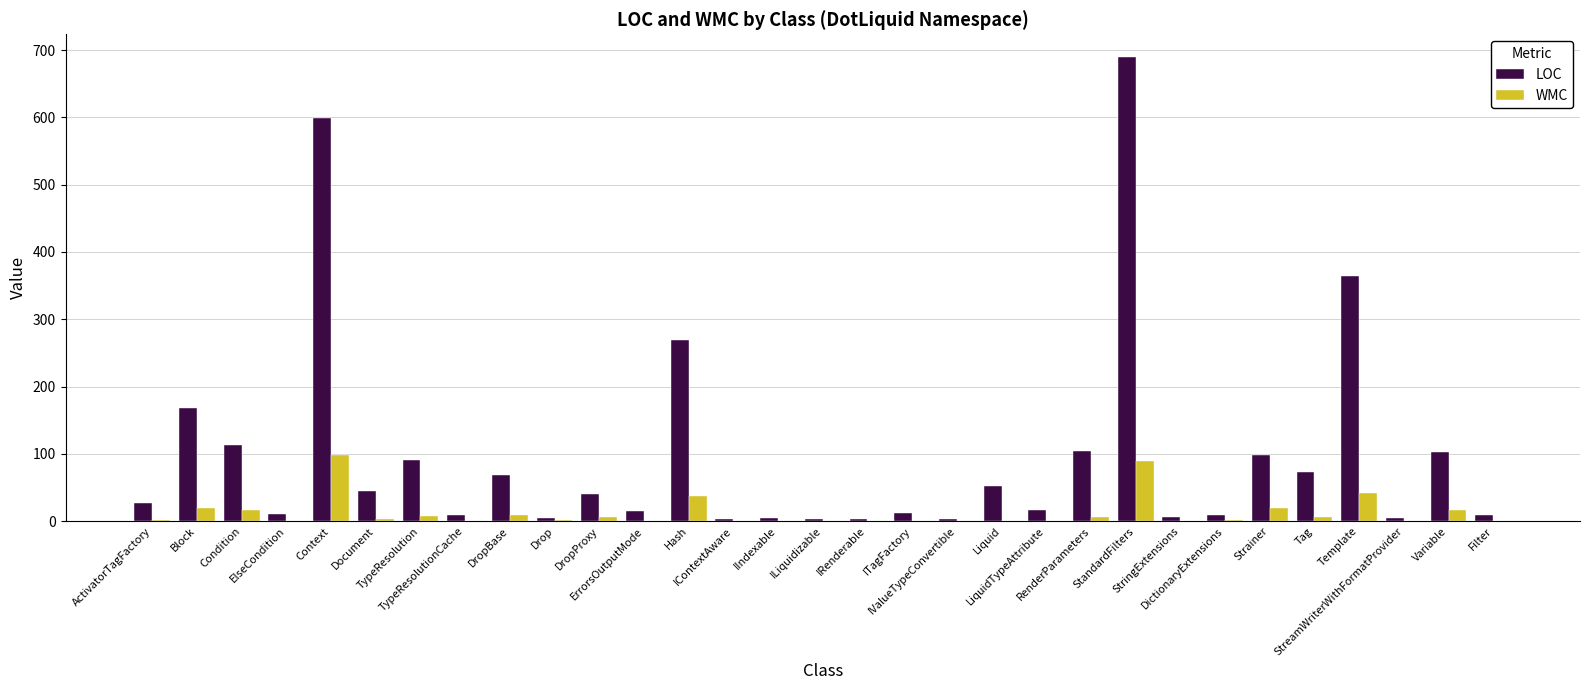

Which series has the largest total across all categories?

LOC